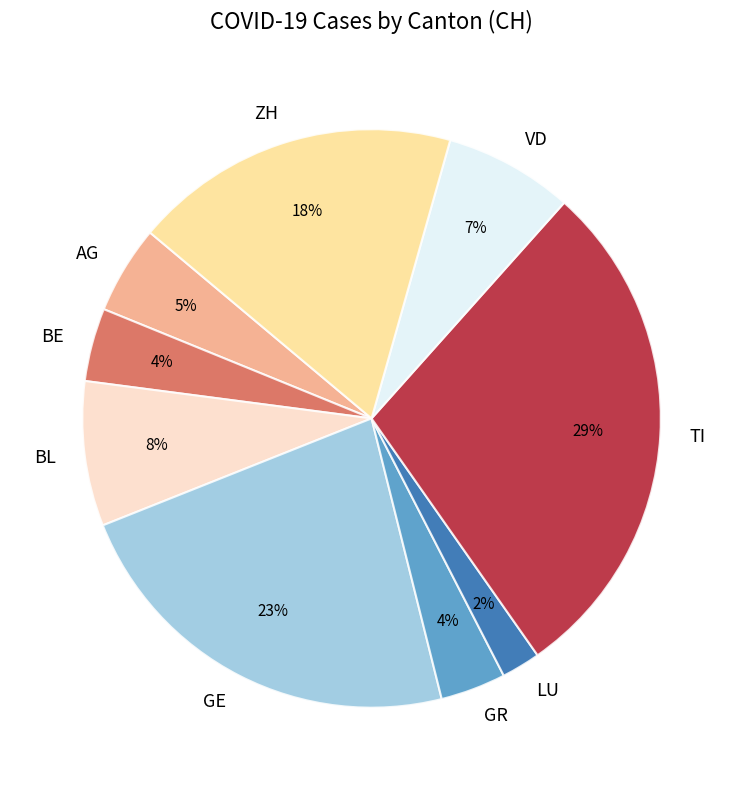

What percentage is the GR slice, to the nearest percent?

4%